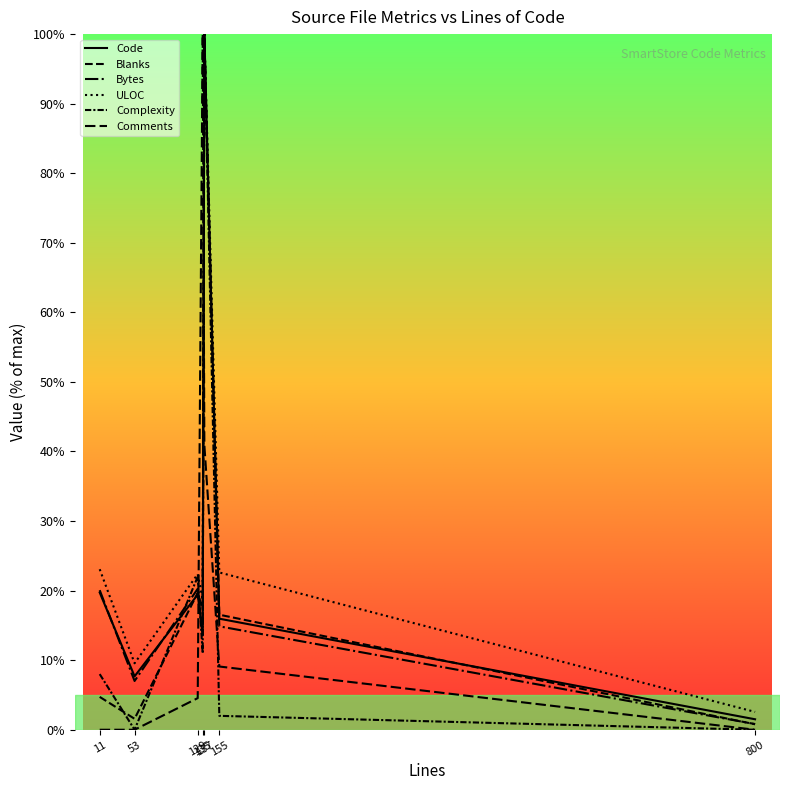

List the labels in order of Complexity value, largest first.

137, 129, 135, 11, 155, 53, 800